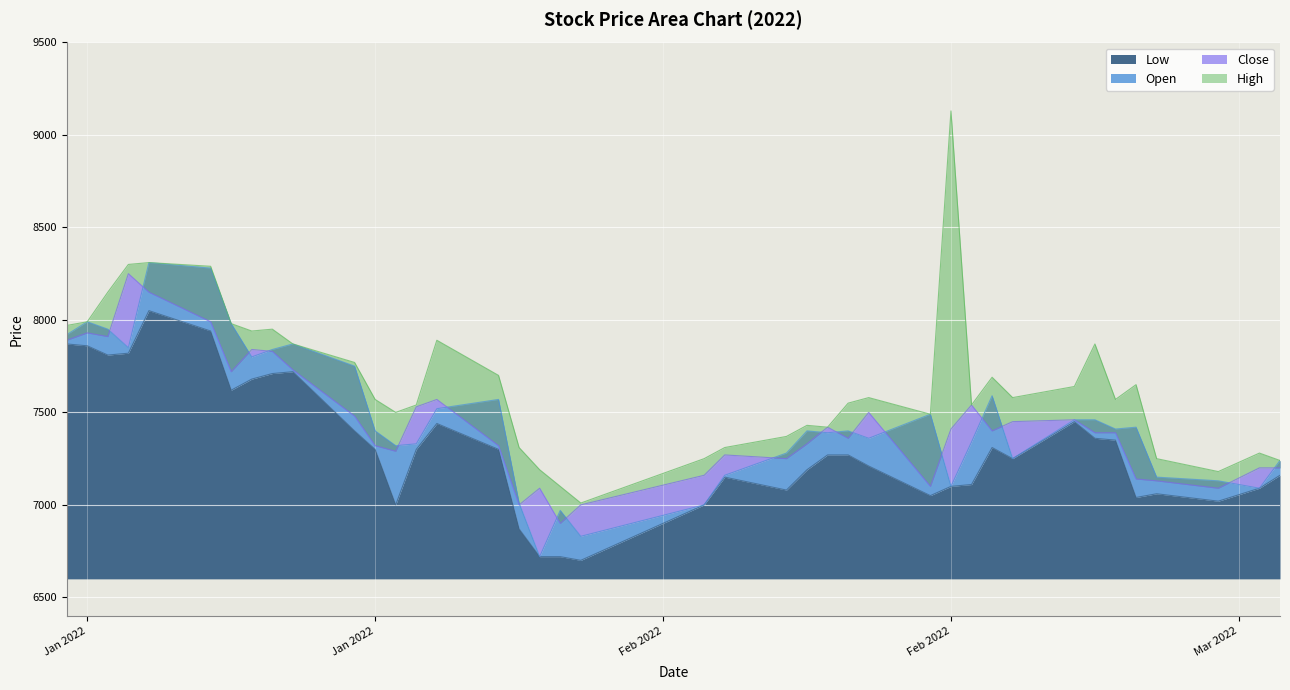

How many lines are shown in the chart?

4